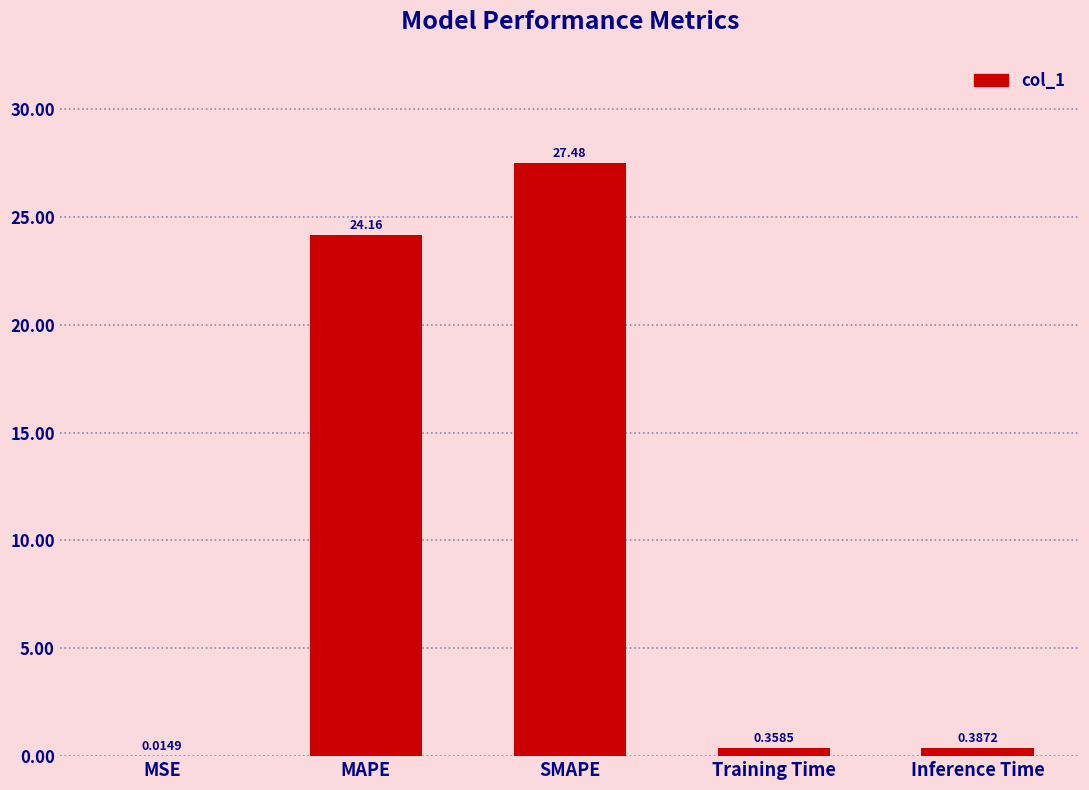

What is the difference between the values at Inference Time and MAPE?

23.8